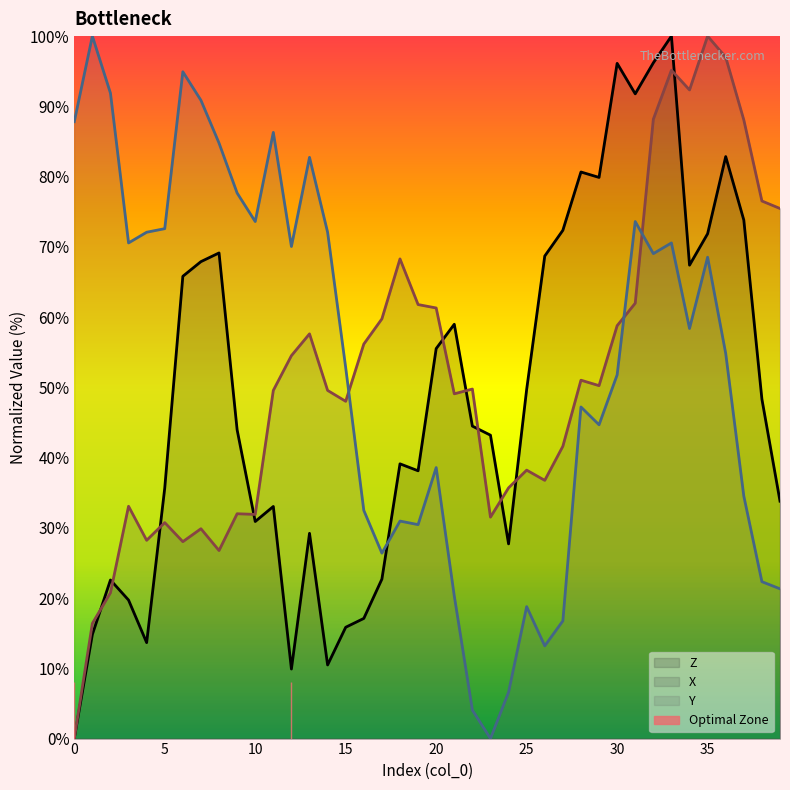

At which category is the sum across all series the highest?

33